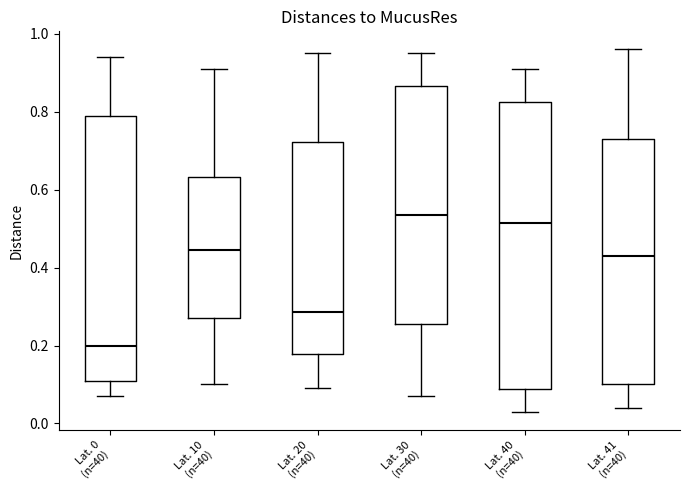

Reading left to right, read every box against the y-axis: the position of its median line, the range the box covers, and the ends of its whiskers. The values are not printed on the chart, so give them approximately, as read against the axis.

Lat. 0 (n=40): median 0.20, box 0.12 to 0.80, whiskers 0.08 to 0.94
Lat. 10 (n=40): median 0.44, box 0.28 to 0.64, whiskers 0.10 to 0.92
Lat. 20 (n=40): median 0.28, box 0.18 to 0.72, whiskers 0.10 to 0.96
Lat. 30 (n=40): median 0.54, box 0.26 to 0.86, whiskers 0.08 to 0.96
Lat. 40 (n=40): median 0.52, box 0.08 to 0.82, whiskers 0.04 to 0.92
Lat. 41 (n=40): median 0.44, box 0.10 to 0.74, whiskers 0.04 to 0.96